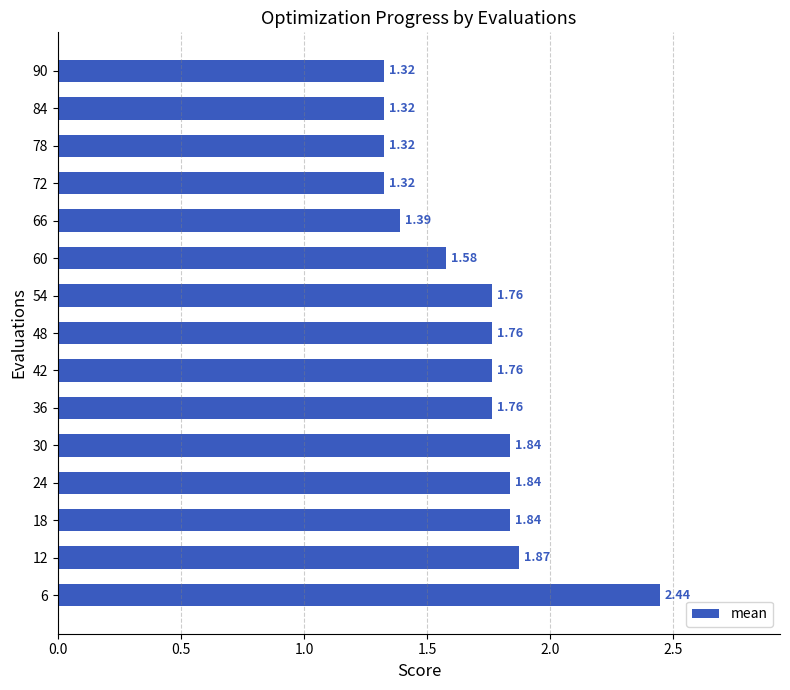

Approximately how many times larger is the value at 66 compared to 48?

0.8